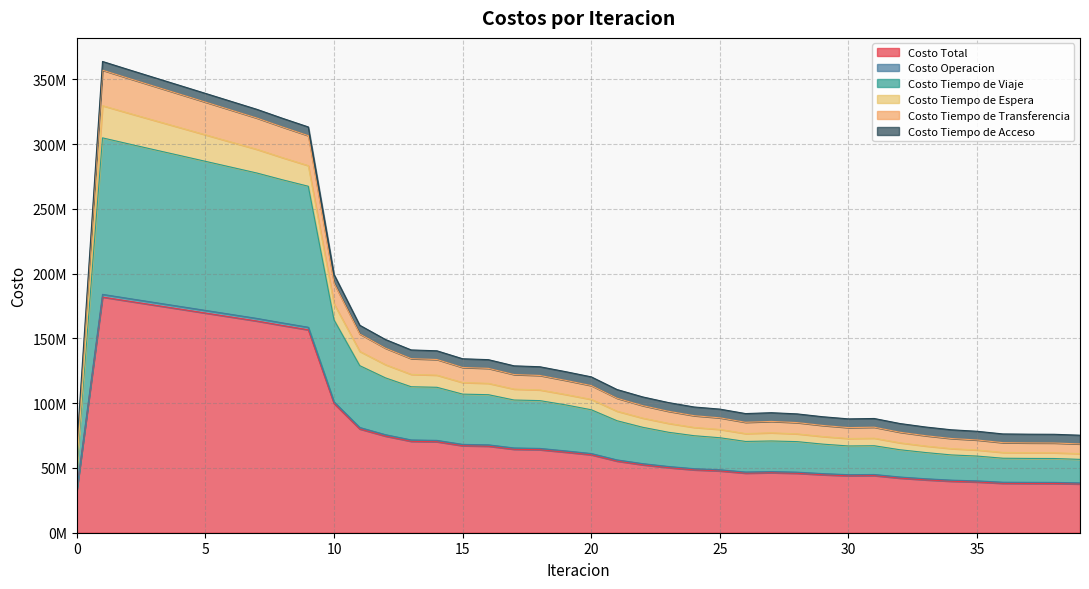

Does the chart have visible grid lines?

Yes